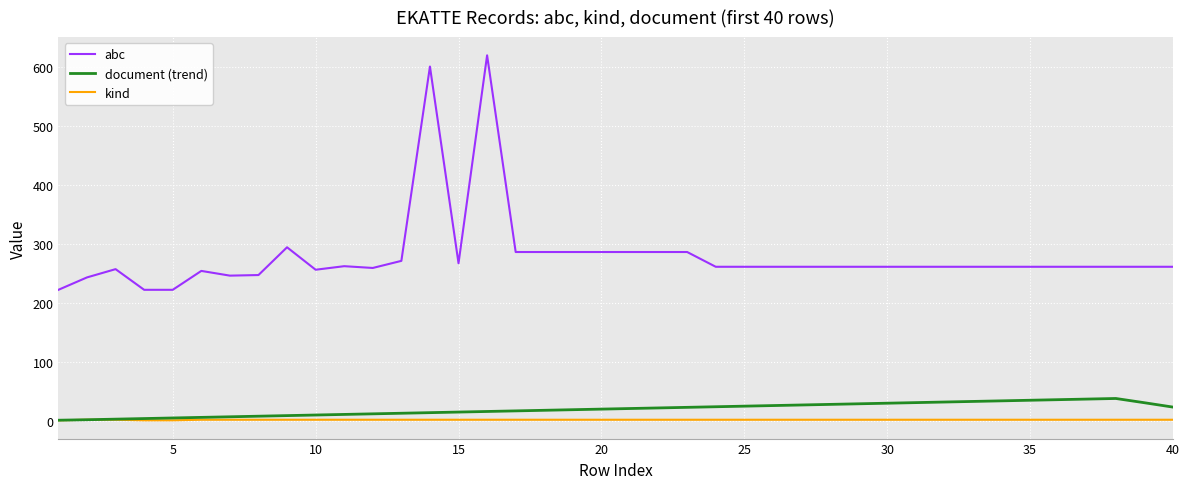

At how many categories does at least one series exceed 577?

2